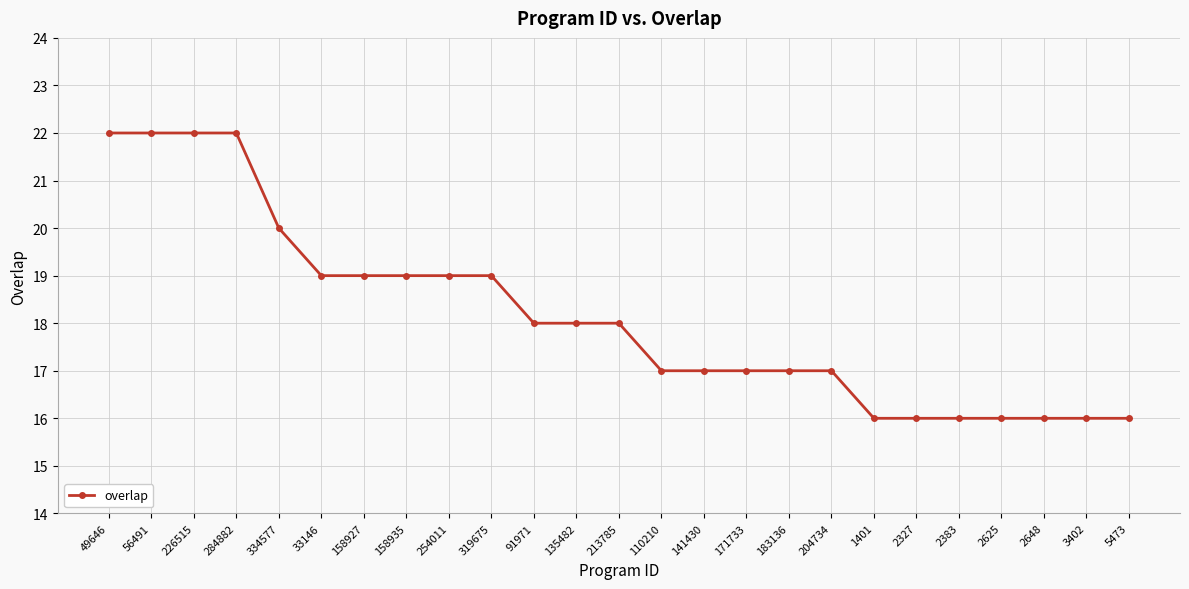

Reading left to right, extract all data points from this chart.

49646=22	56491=22	226515=22	284882=22	334577=20	33146=19	158927=19	158935=19	254011=19	319675=19	91971=18	135482=18	213785=18	110210=17	141430=17	171733=17	183136=17	204734=17	1401=16	2327=16	2383=16	2625=16	2648=16	3402=16	5473=16